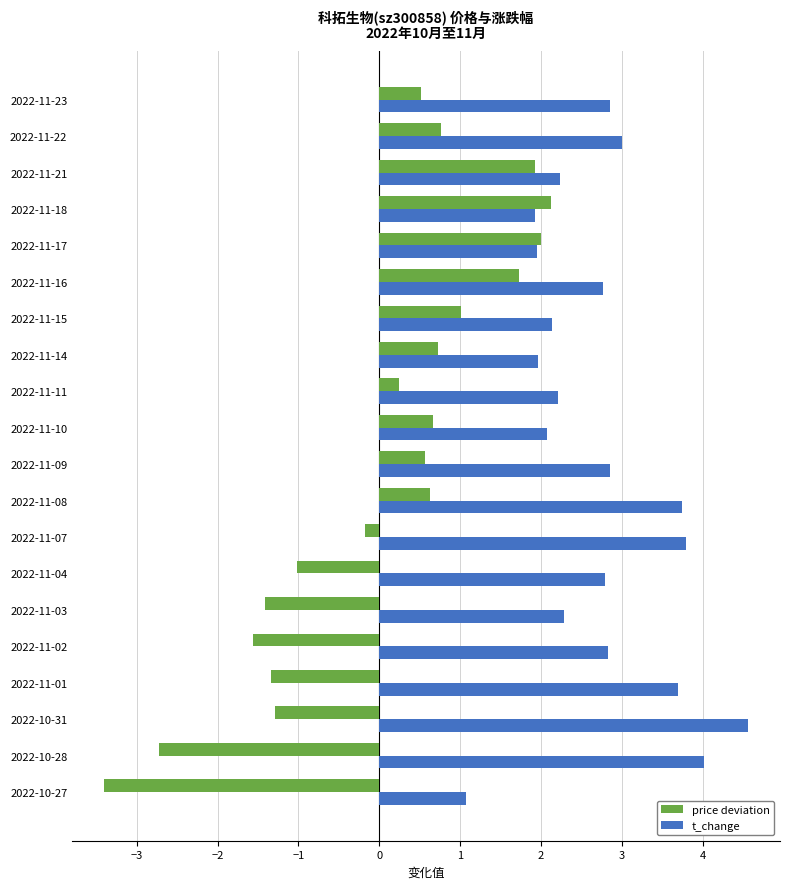

Which series changed the most between 2022-11-01 and 2022-11-21?

price deviation